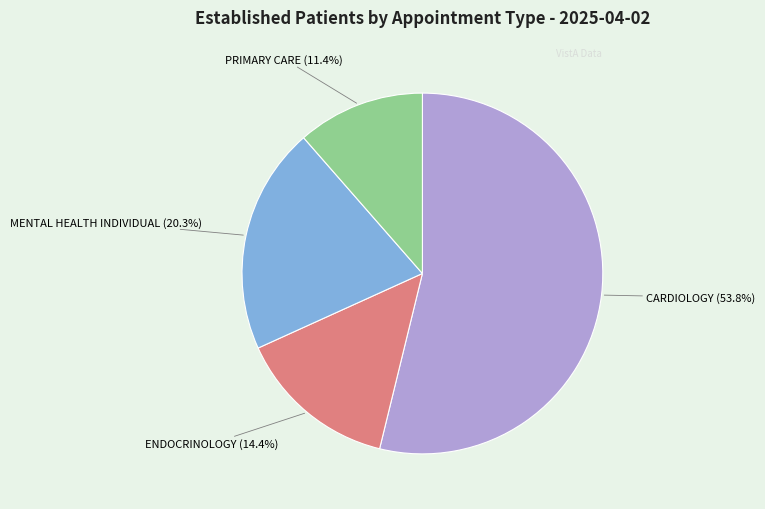

To the nearest percent, what is the difference between the largest and smallest slice percentages?

42%